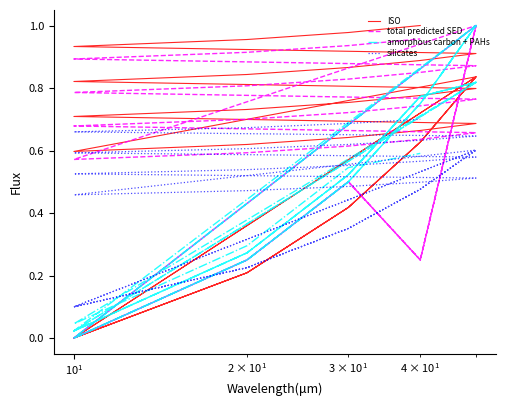

Reading left to right, list all the values displayed in this chart.

ISO: 0.0	0.2	0.4	0.6	0.8	0.0	0.2	0.4	0.6	0.8	0.0	0.2	0.4	0.6	0.8	0.6	0.6	0.6	0.7	0.7	0.7	0.7	0.8	0.8	0.8	0.8	0.8	0.9	0.9	0.9	0.9	1.0	1.0	1.0
total predicted SED: 0.0	0.2	0.5	0.2	1.0	0.0	0.2	0.5	0.2	1.0	0.0	0.2	0.5	0.2	1.0	0.6	0.6	0.6	0.6	0.7	0.7	0.7	0.7	0.7	0.8	0.8	0.8	0.8	0.8	0.9	0.9	0.9	0.9	1.0
amorphous carbon + PAHs: 0.0	0.2	0.5	0.7	1.0	0.0	0.2	0.5	0.7	1.0	0.0	0.2	0.5	0.7	1.0	0.0	0.3	0.5	0.8	0.8	0.0	0.3	0.5	0.8	0.8	0.0	0.3	0.5	0.8	0.8	0.0	0.3	0.5	0.6
silicates: 0.1	0.2	0.4	0.5	0.6	0.1	0.2	0.4	0.5	0.6	0.1	0.2	0.4	0.5	0.6	0.5	0.5	0.5	0.5	0.5	0.5	0.5	0.6	0.6	0.6	0.6	0.6	0.6	0.6	0.6	0.7	0.7	0.7	0.7